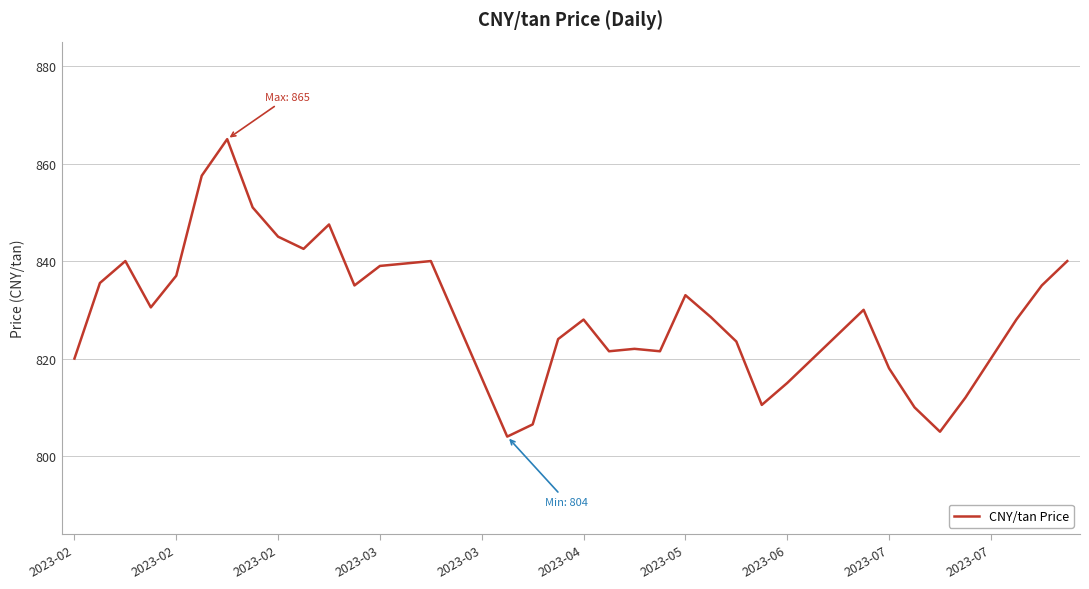

What is the difference between the maximum and minimum values?

61.0